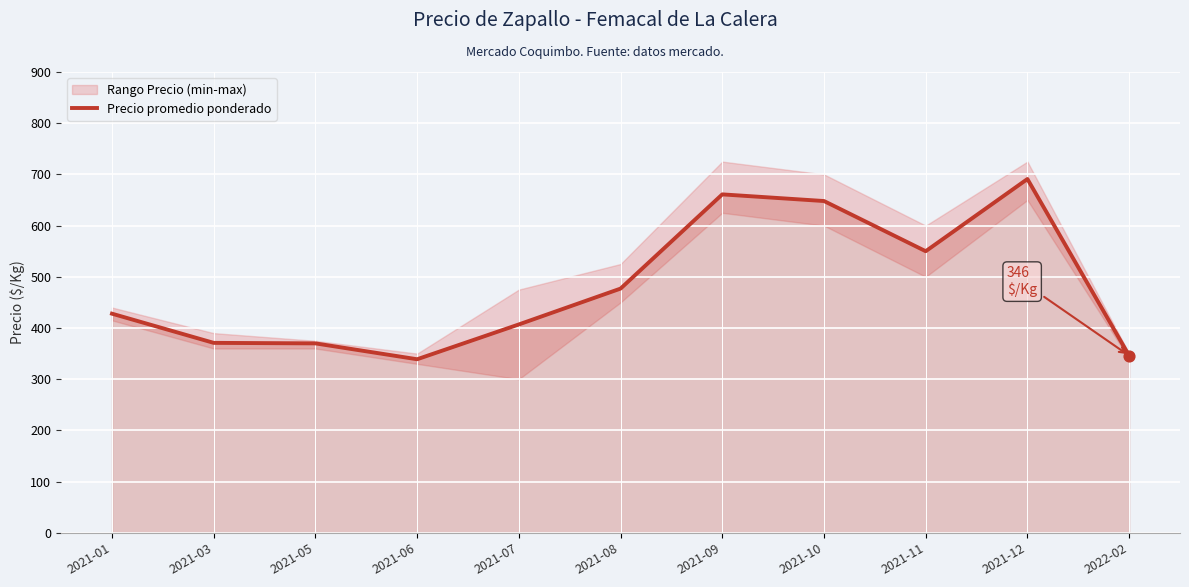

Approximately how many times larger is the value at 2021-08 compared to 2021-01?

1.1